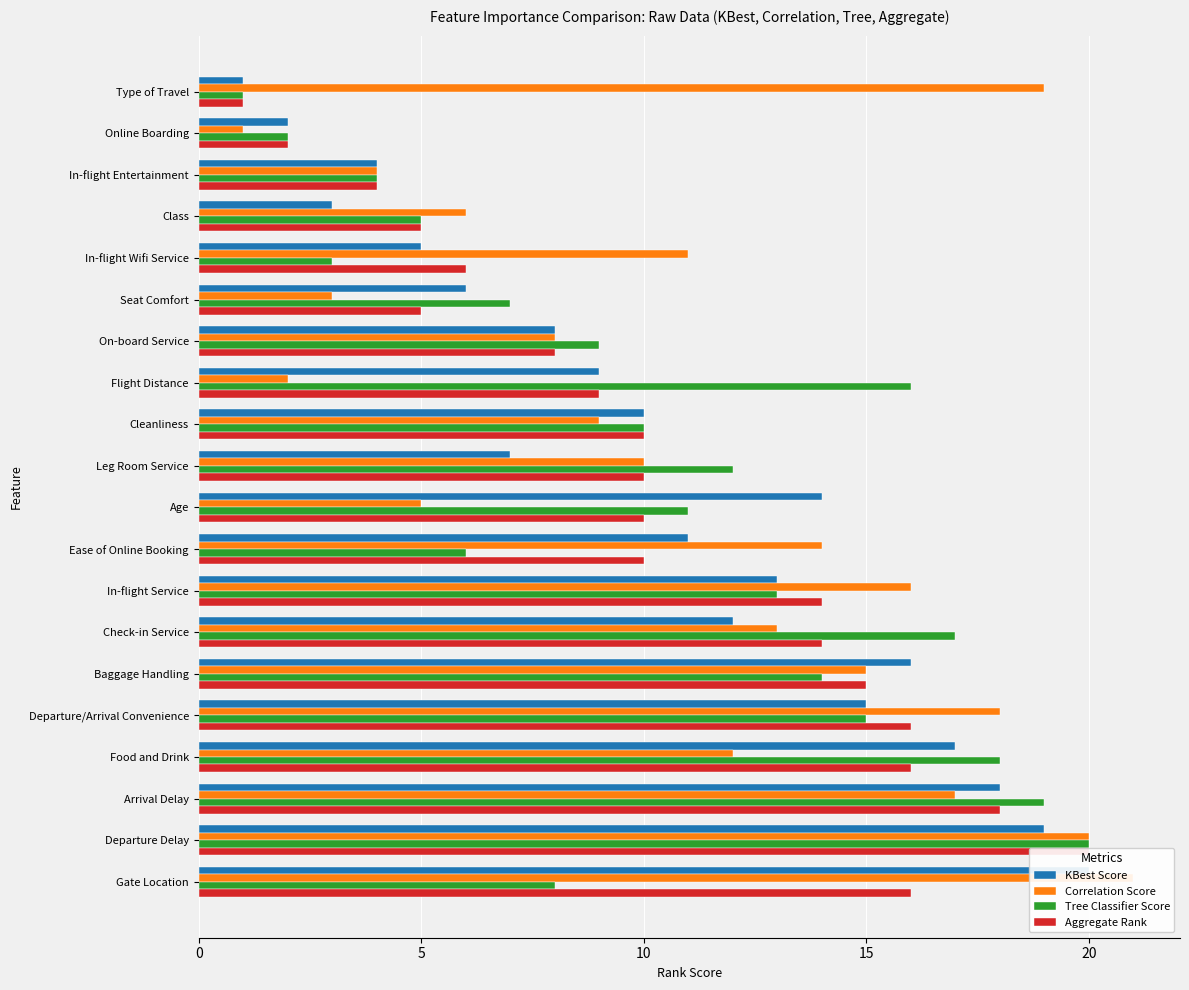

What are all the series names shown in the legend?

KBest Score, Correlation Score, Tree Classifier Score, Aggregate Rank